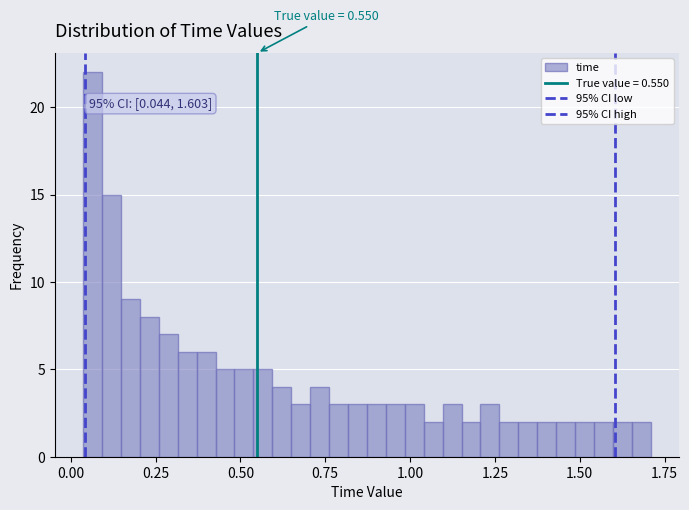

Read against the x-axis, roughly where is the centre of the tallest bar?

0.05